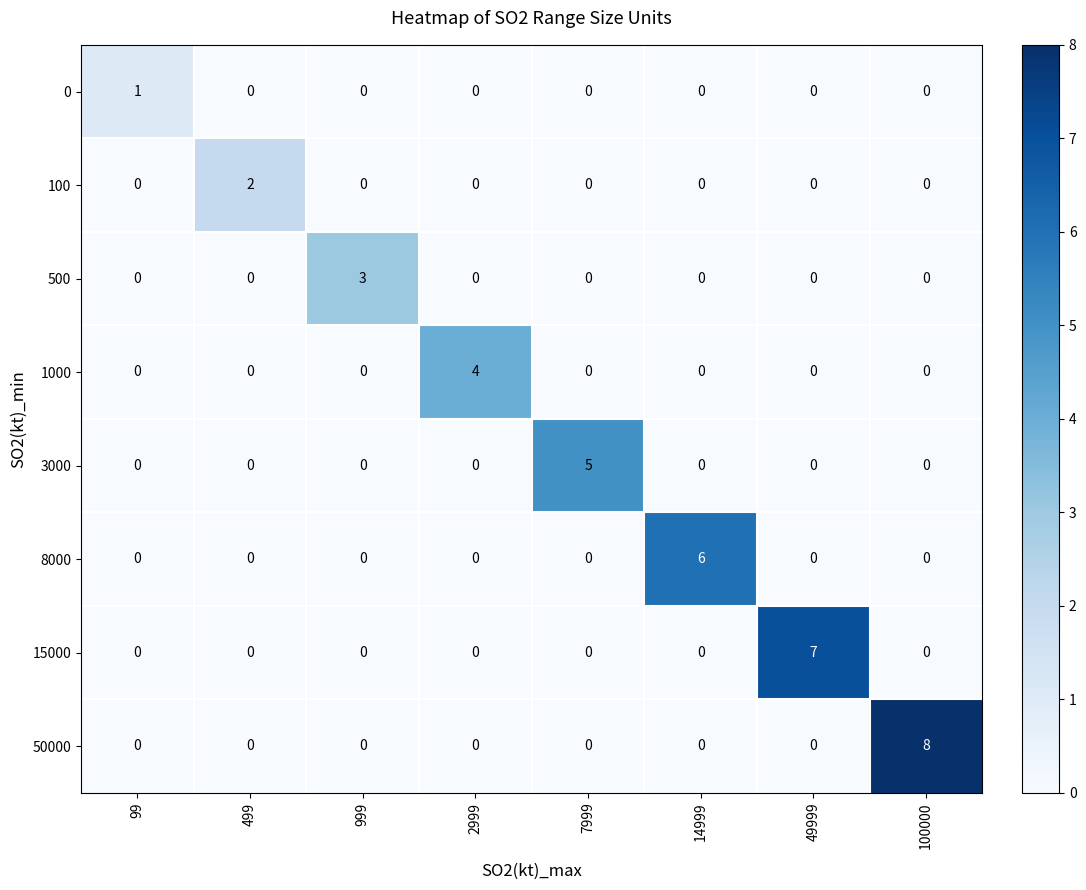

List the series in order of their peak value, highest first.

50000, 15000, 8000, 3000, 1000, 500, 100, 0